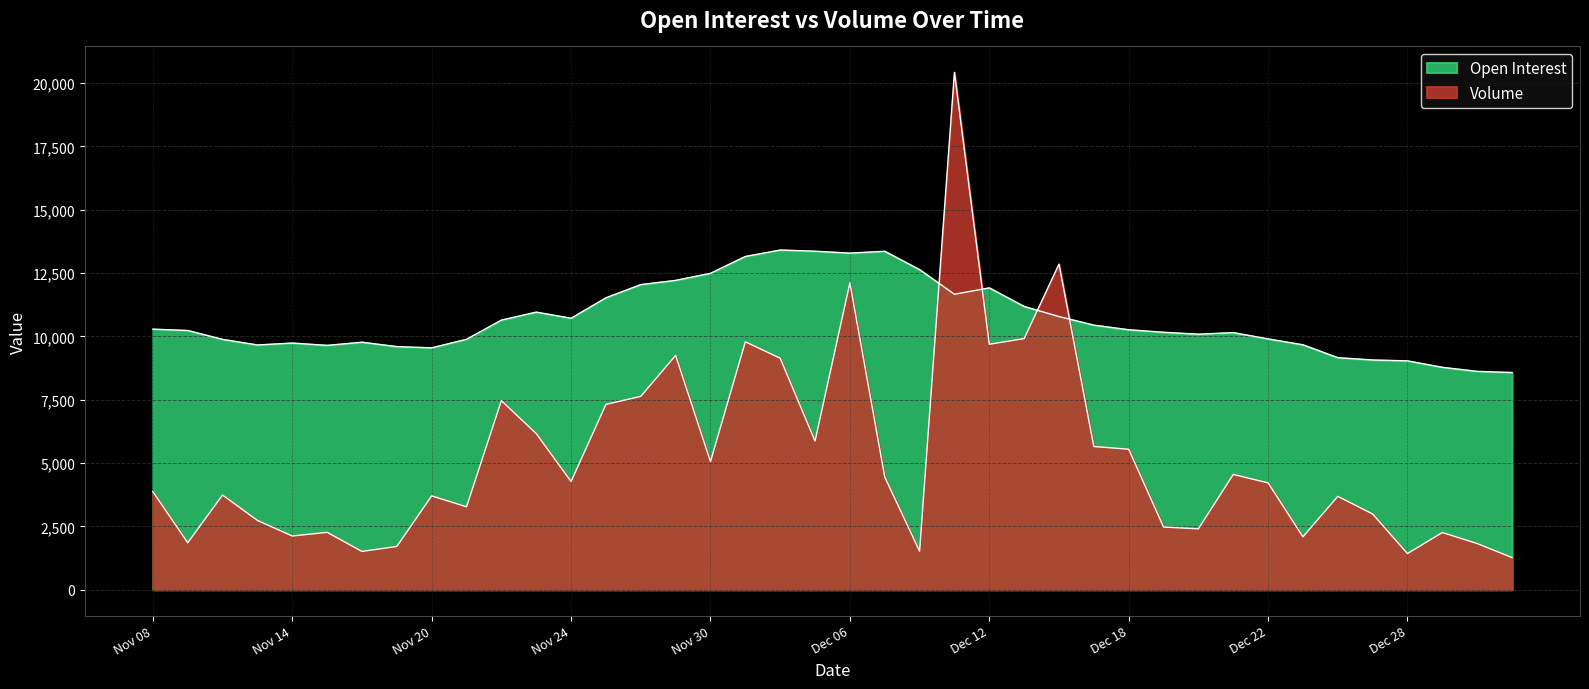

Is the value of Volume at Dec 06 greater than the value of Open Interest at Jan 03?

Yes